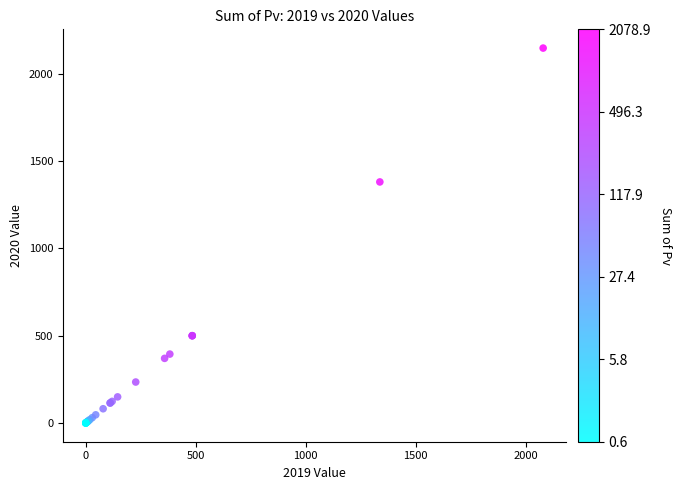

What Y value in the scatter plot is closest to 1073?

1379.7